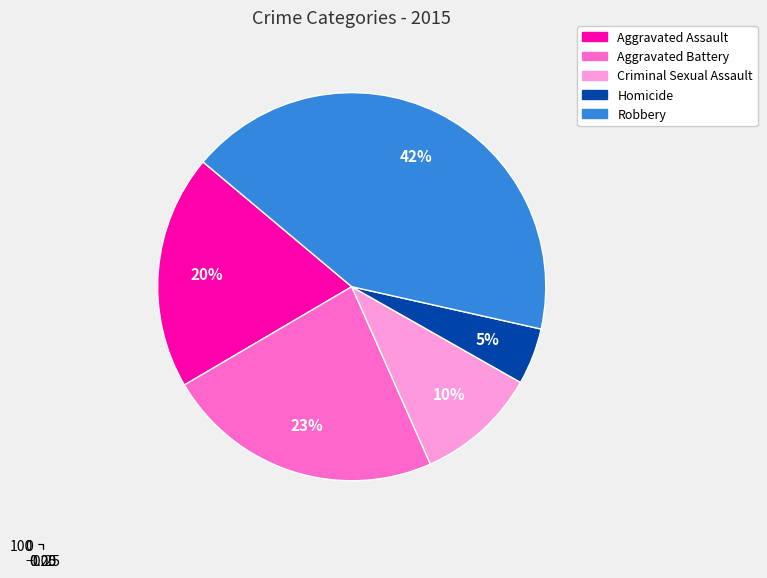

What portion of the pie excludes Robbery?

57.6%